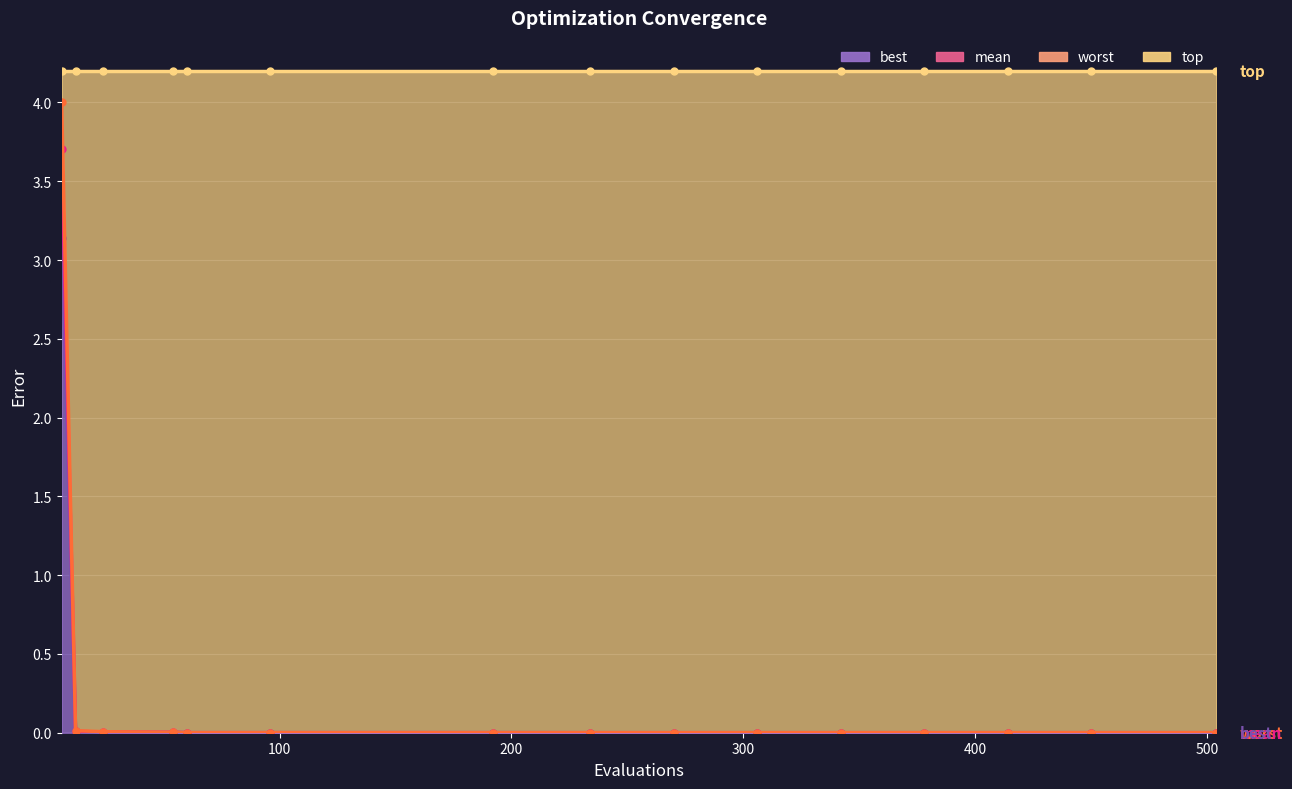

What is the highest value of the mean series?

3.7